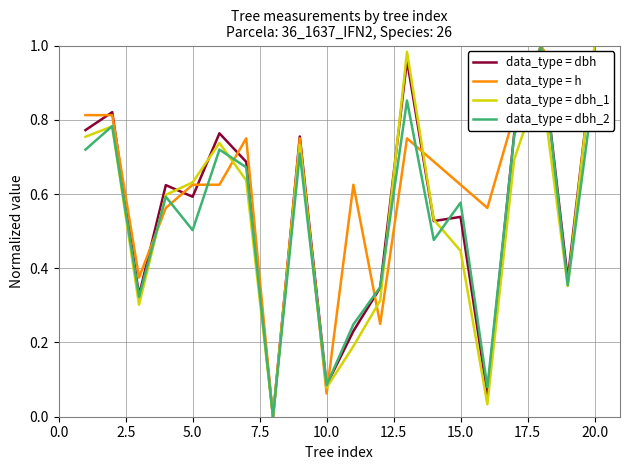

What is the difference between the maximum and minimum values in the data_type = dbh_1 series?

1.0